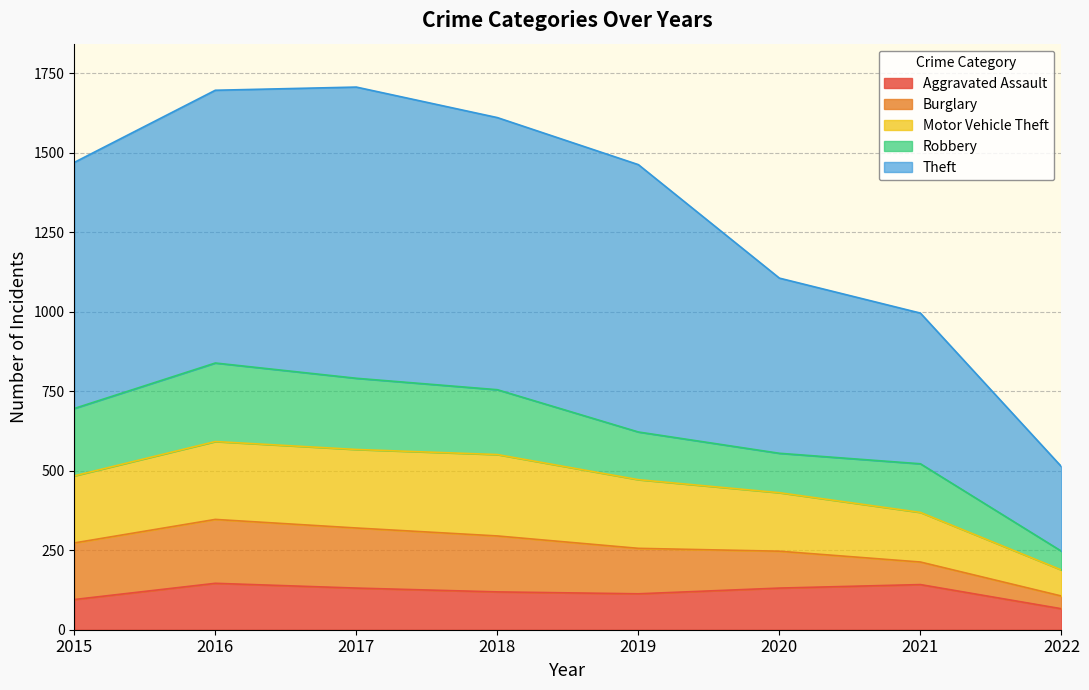

What is the total value across all series at 2015?

1470